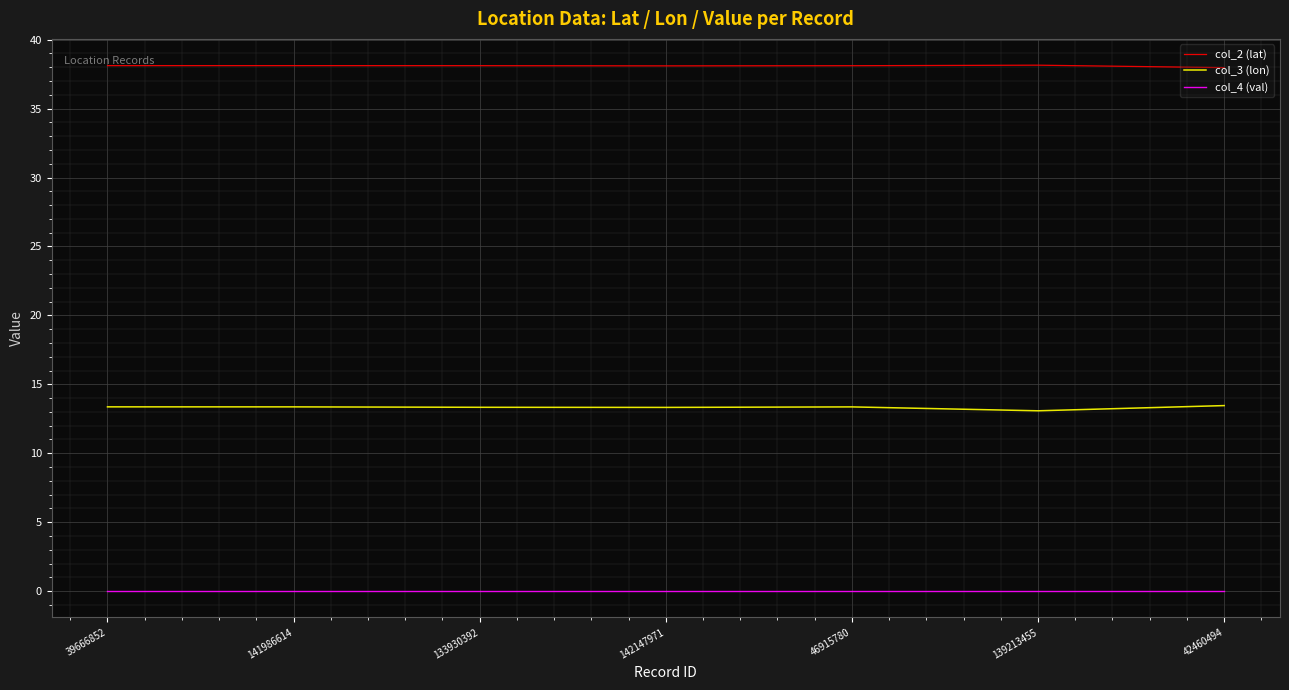

True or false: col_3 (lon) and col_2 (lat) cross at least once.

False